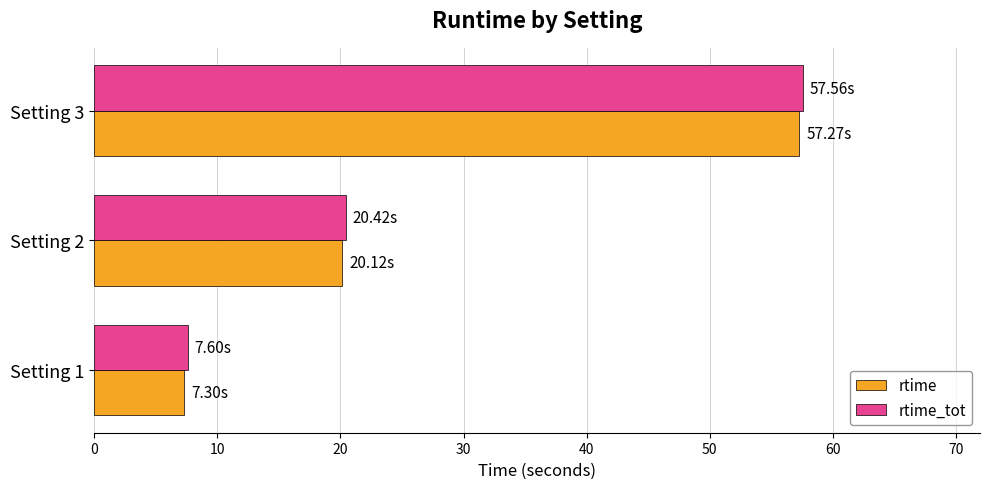

At which category is the sum across all series the highest?

Setting 3